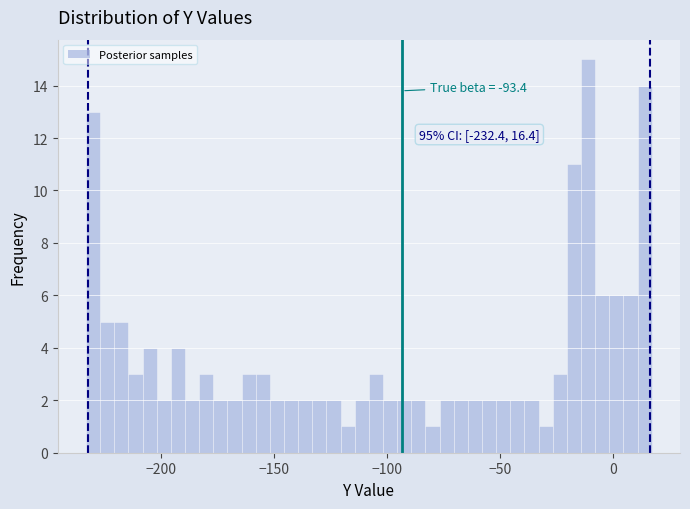

Read against the x-axis, roughly where is the centre of the tallest bar?

-10